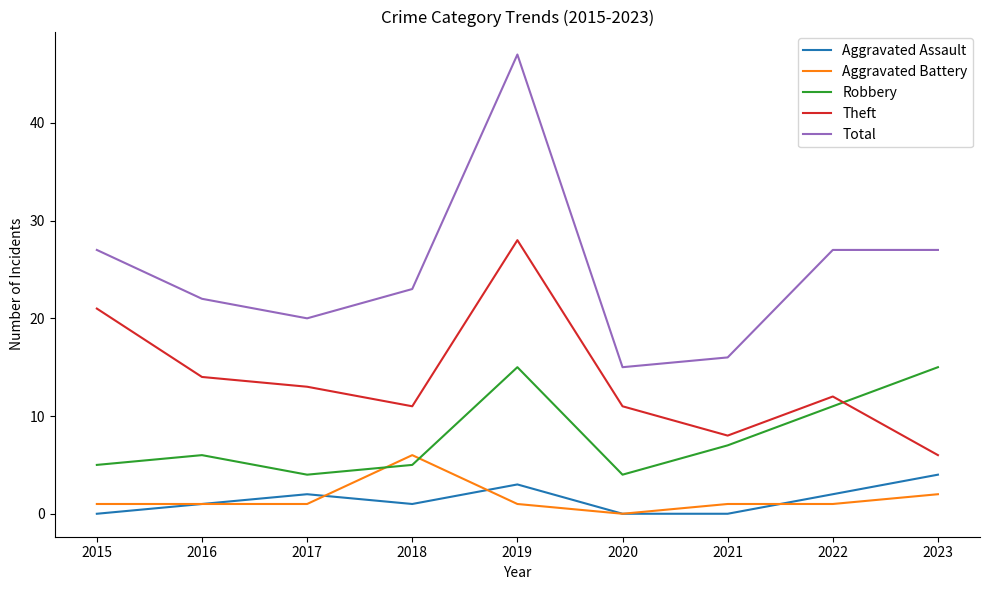

How many categories are shown in the chart?

9